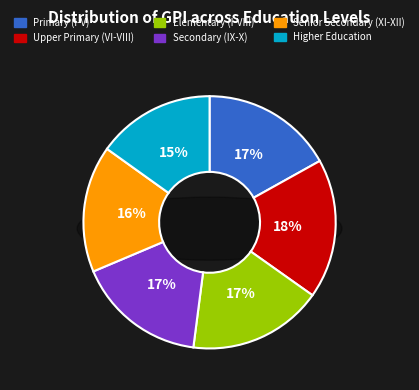

Count the number of slices in the pie.

6